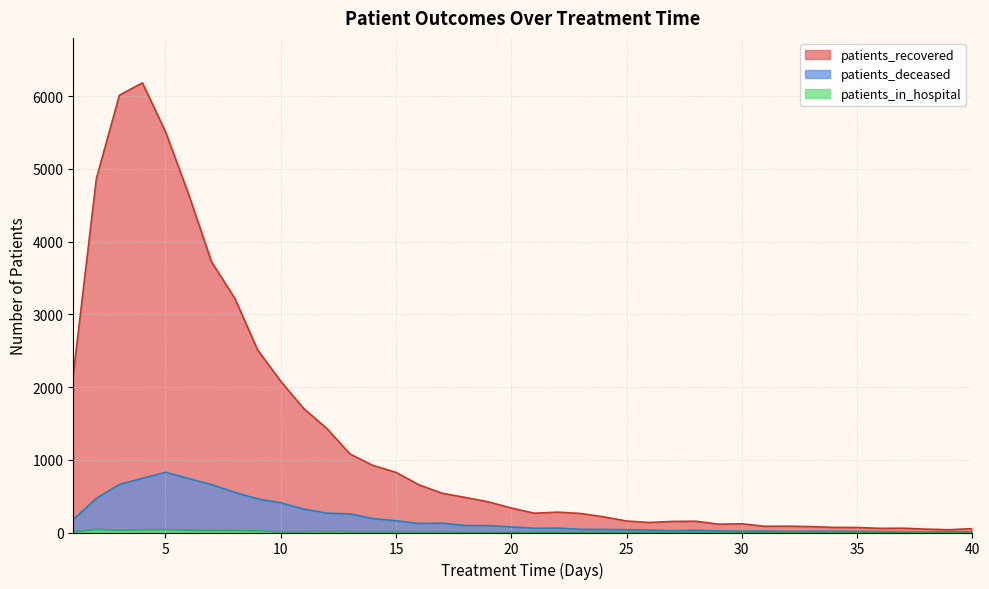

True or false: patients_recovered and patients_deceased cross at least once.

False